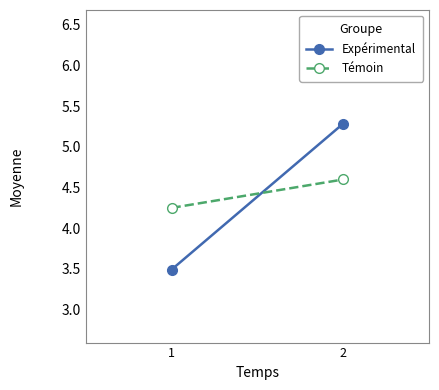

Is it true that Expérimental equals 5.3 at 2?

True